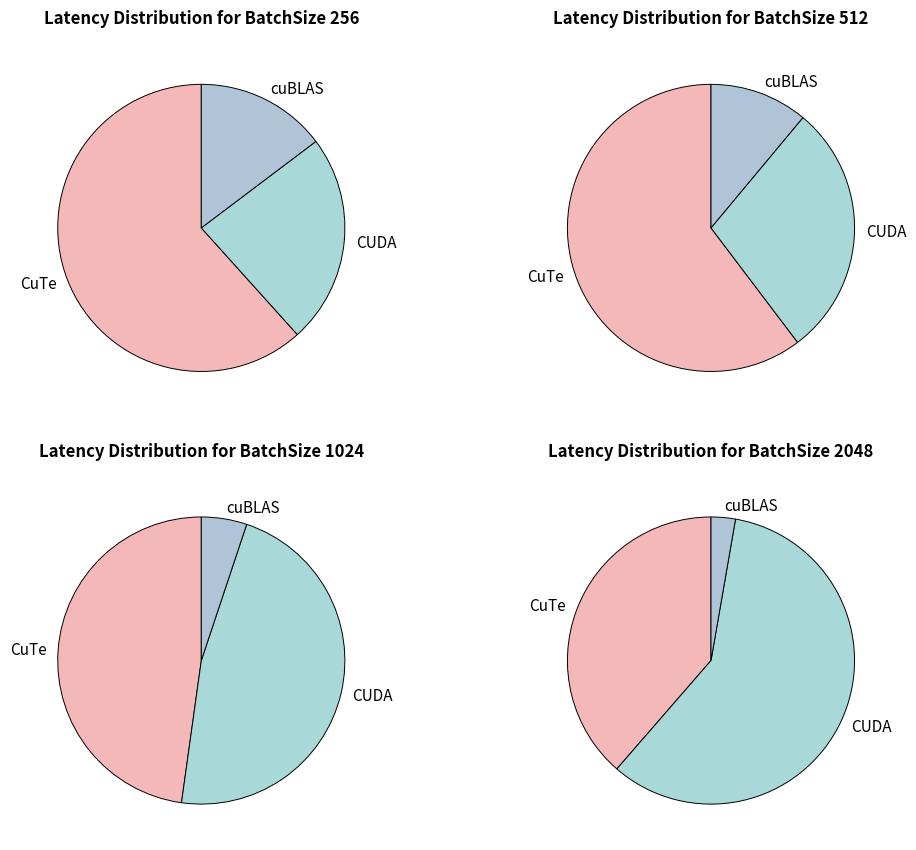

How much of the chart is everything except 3?

88.6%